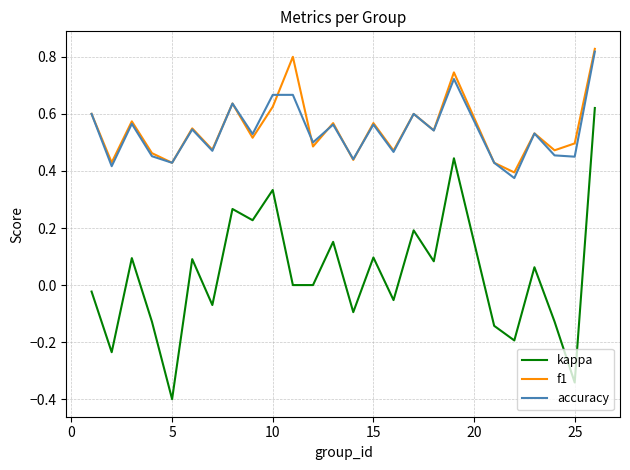

True or false: kappa and accuracy intersect in this chart.

False